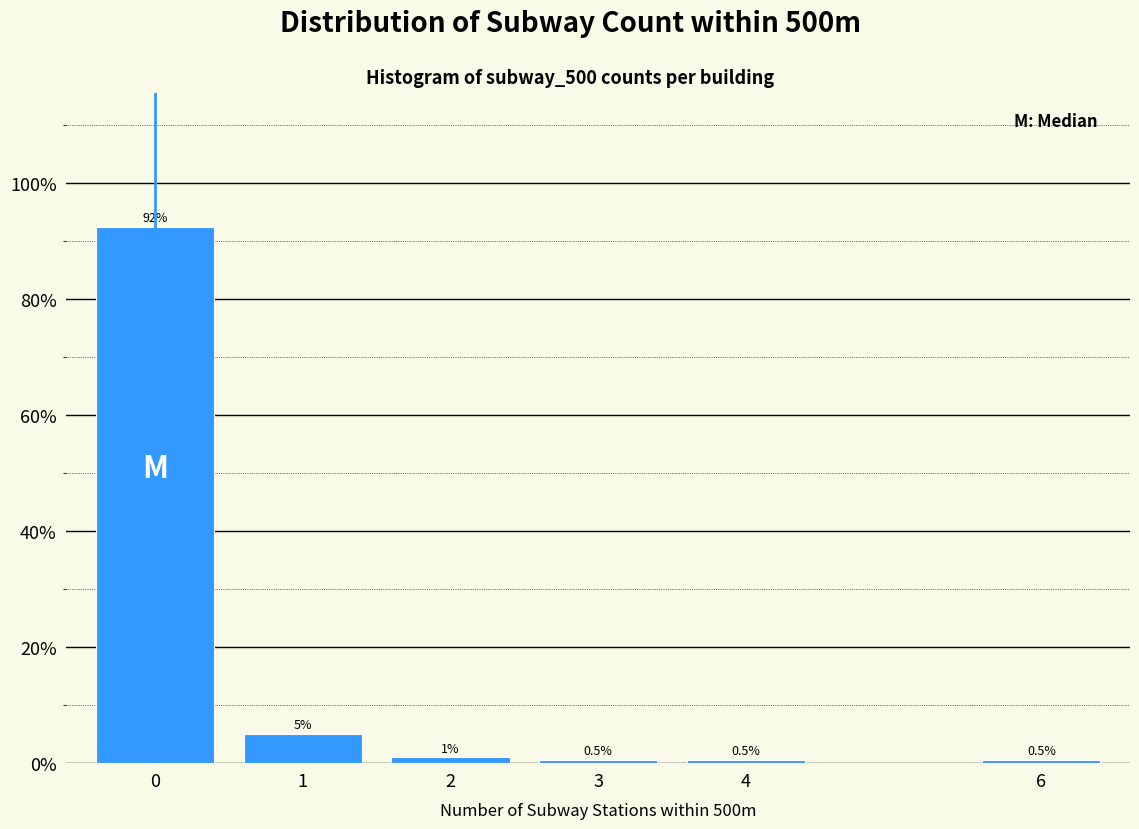

Reading left to right, list all the values displayed in this chart.

0=92.5	1=5.0	2=1.0	3=0.5	4=0.5	6=0.5